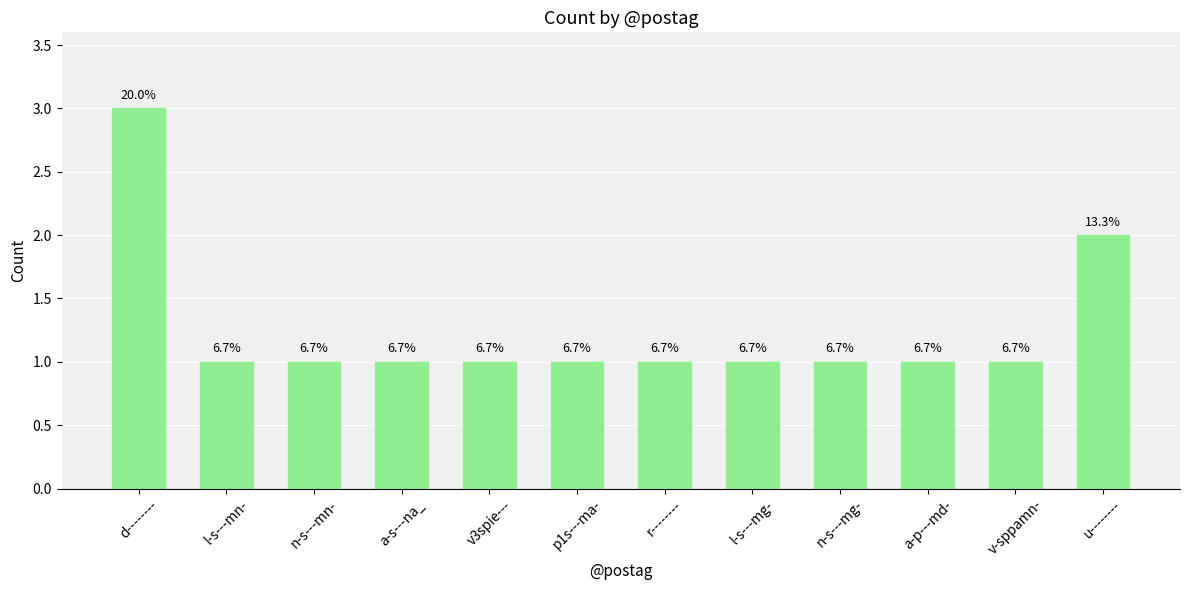

At which category does the chart reach its minimum across all series?

l-s---mn-